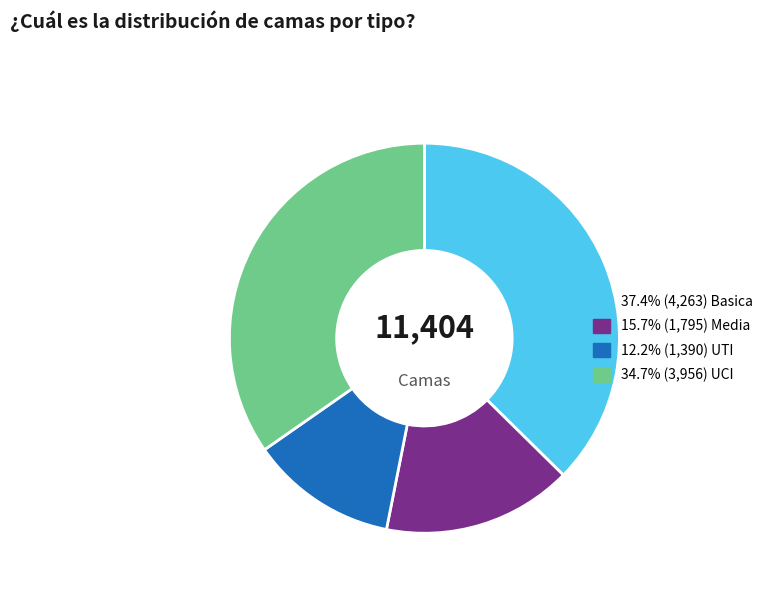

Is there any slice that represents more than half of the pie?

No